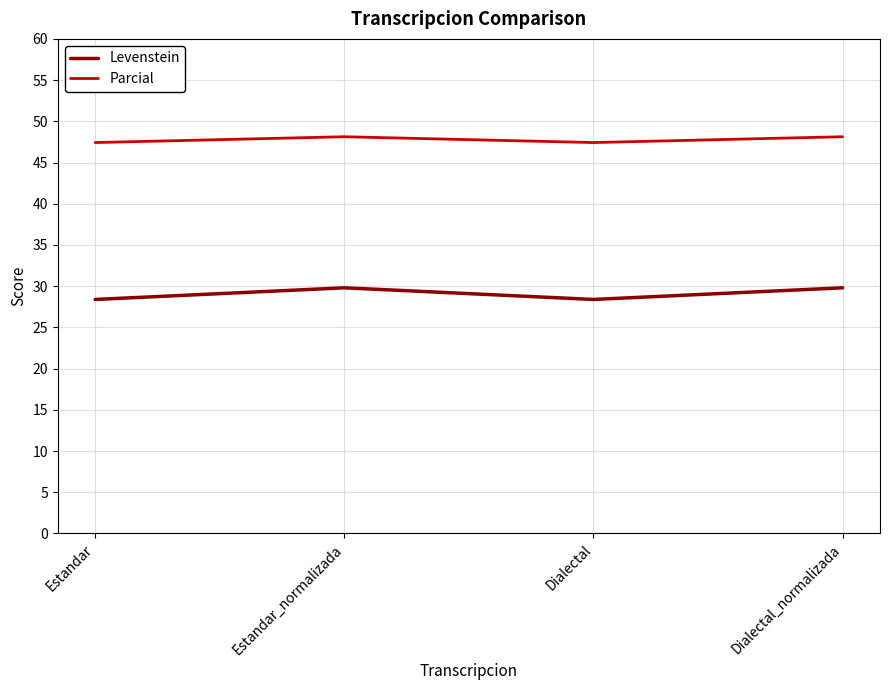

What is the sum of all Parcial values?

191.1